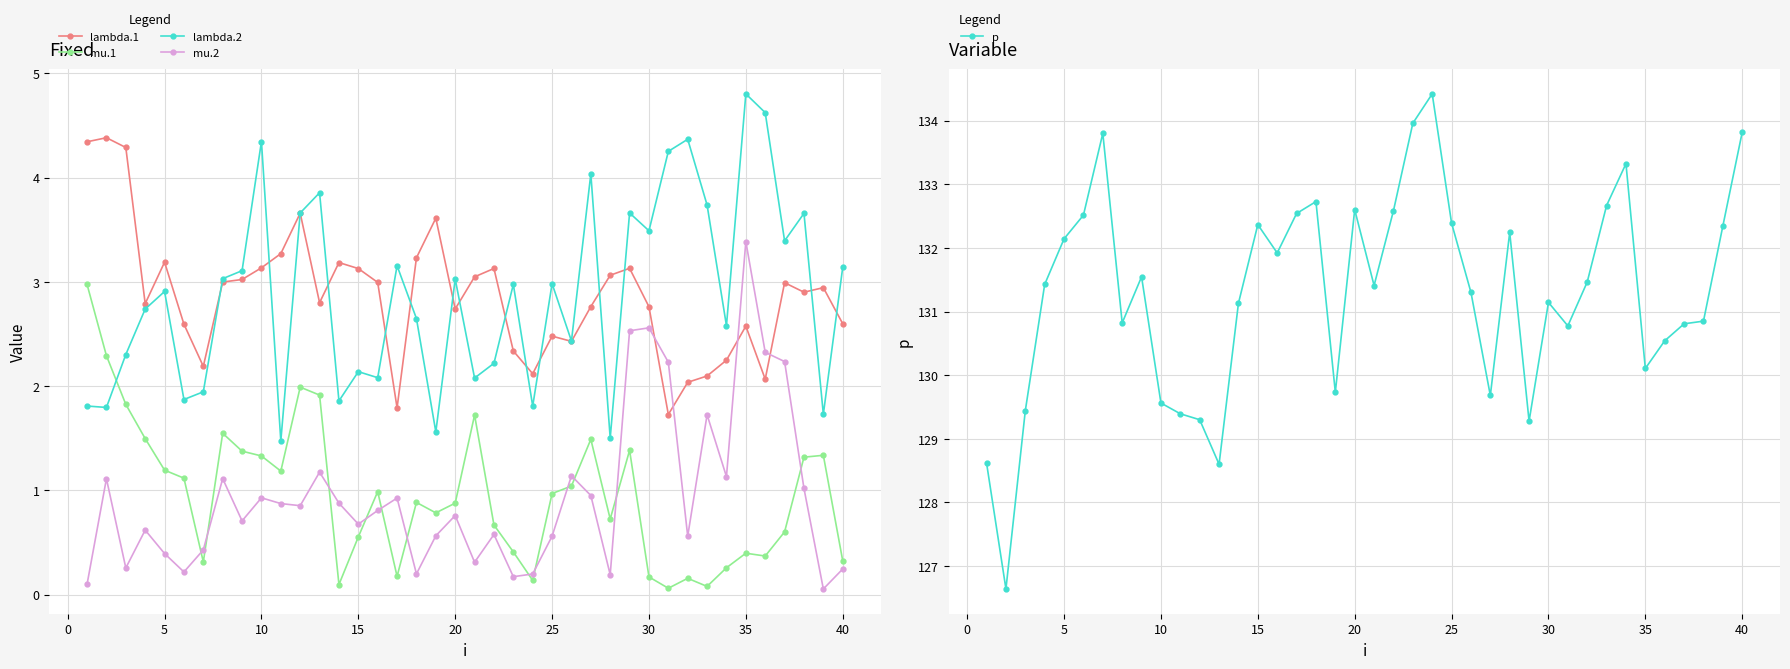

True or false: lambda.1 has more than 1 points higher than both neighbors.

True